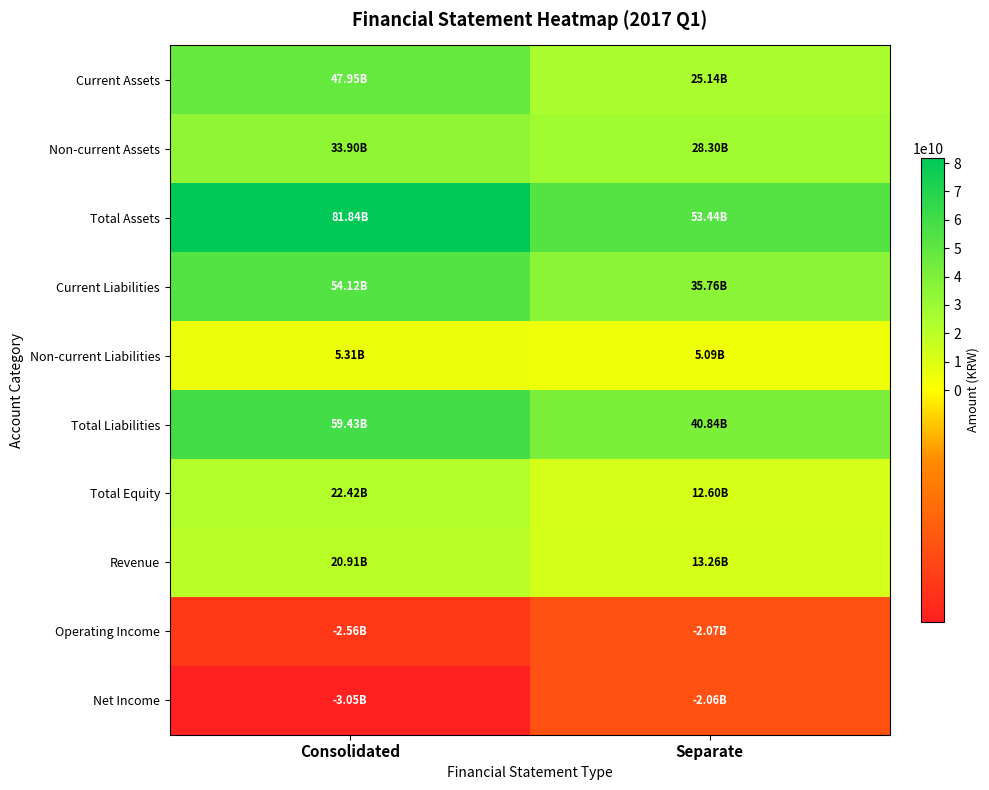

How many series are shown in this chart?

10